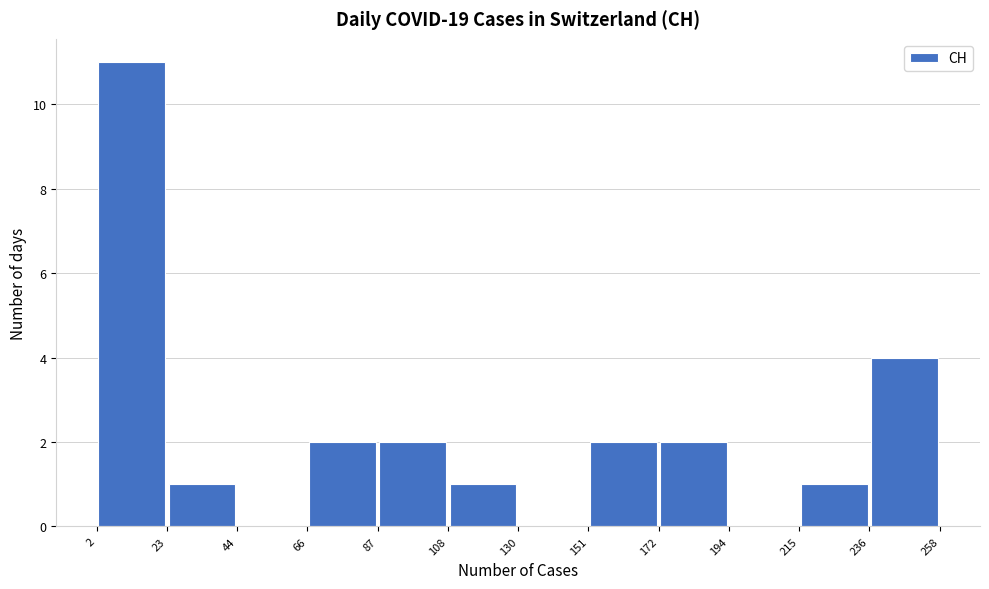

Reading left to right, list every bar in this chart as the range it spans on the x-axis followed by its height. The values are not printed on the chart, so give them approximately, as read against the axis.

2 to 23: 11
23 to 44: 1
44 to 66: 0
66 to 87: 2
87 to 108: 2
108 to 130: 1
130 to 151: 0
151 to 172: 2
172 to 194: 2
194 to 215: 0
215 to 236: 1
236 to 258: 4